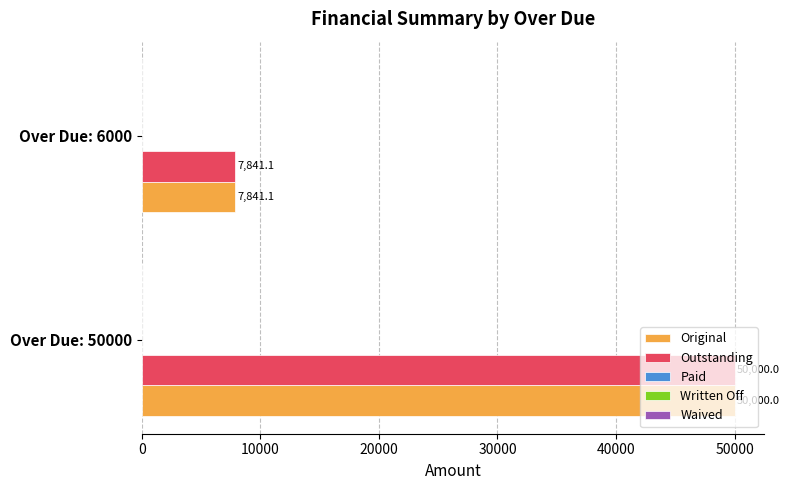

At how many categories does at least one series exceed 44430?

1